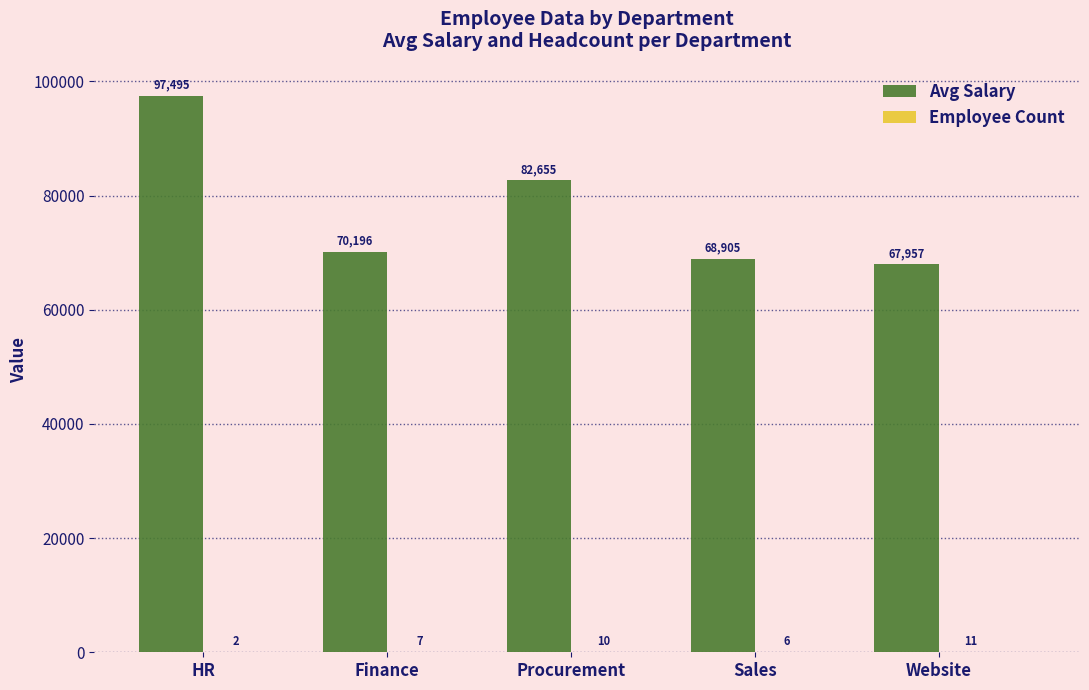

What is the total value across all series at Sales?

68911.0